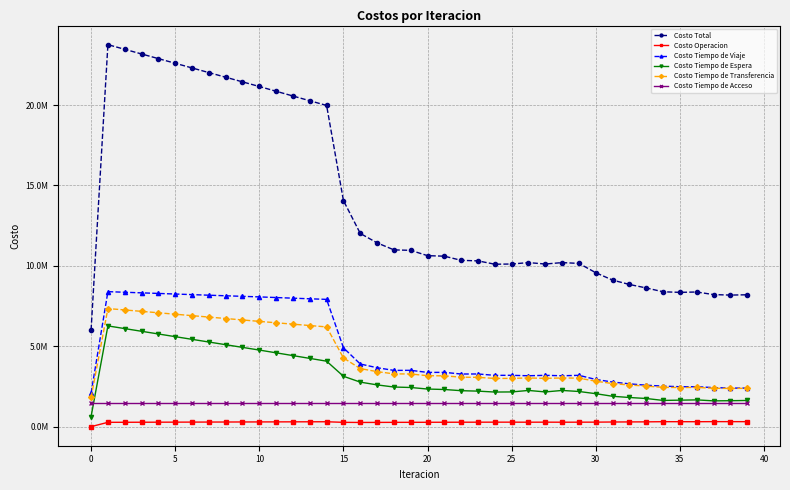

What are all the series names shown in the legend?

Costo Total, Costo Operacion, Costo Tiempo de Viaje, Costo Tiempo de Espera, Costo Tiempo de Transferencia, Costo Tiempo de Acceso